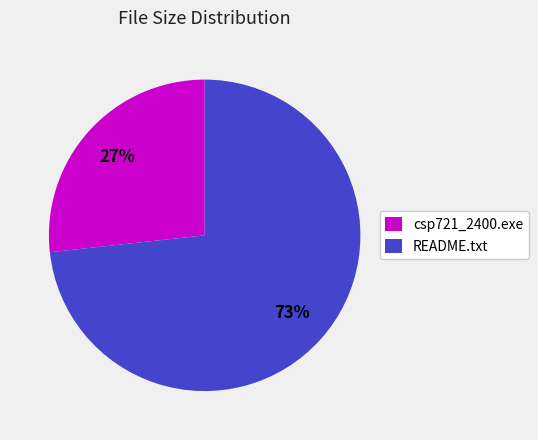

The README.txt slice represents 73% of the pie. True or false?

True